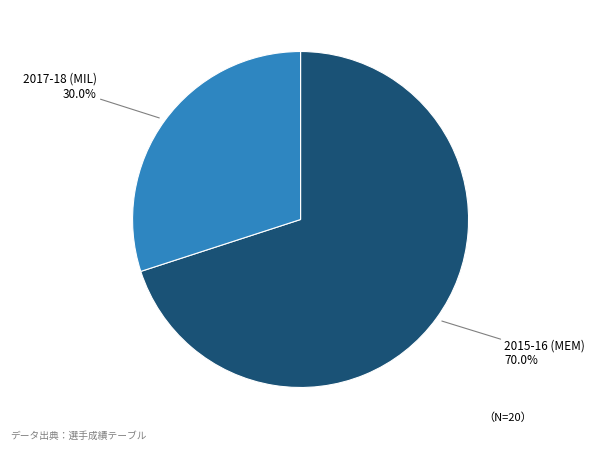

To the nearest percent, what percentage of the pie is 2017-18 (MIL)?

30%